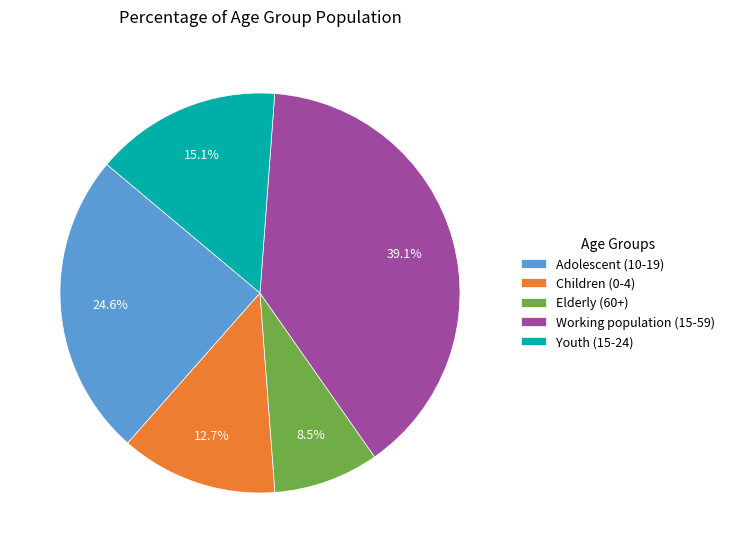

Does Children (0-4) represent more than half of the total?

No